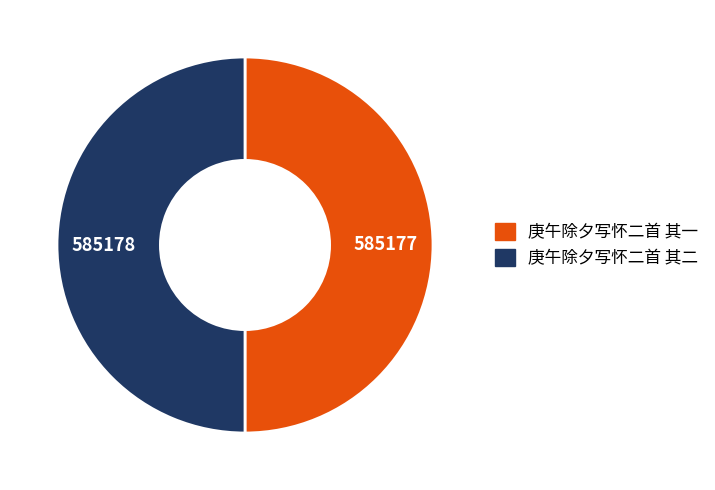

How many slices are in this pie chart?

2